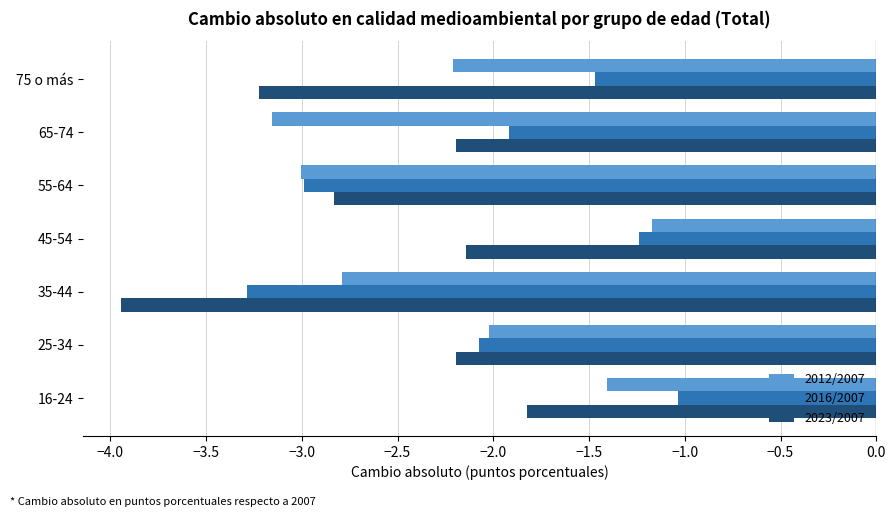

True or false: 2012/2007 has a value of -0.5 at 16-24.

False